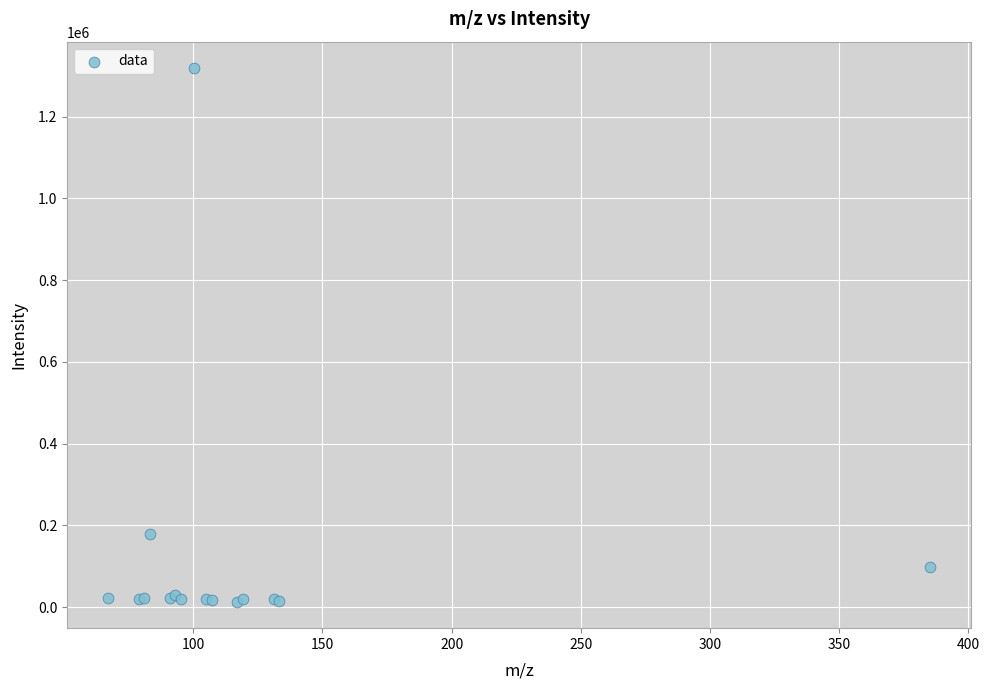

What Y value in the scatter plot is closest to 665766?

179042.9